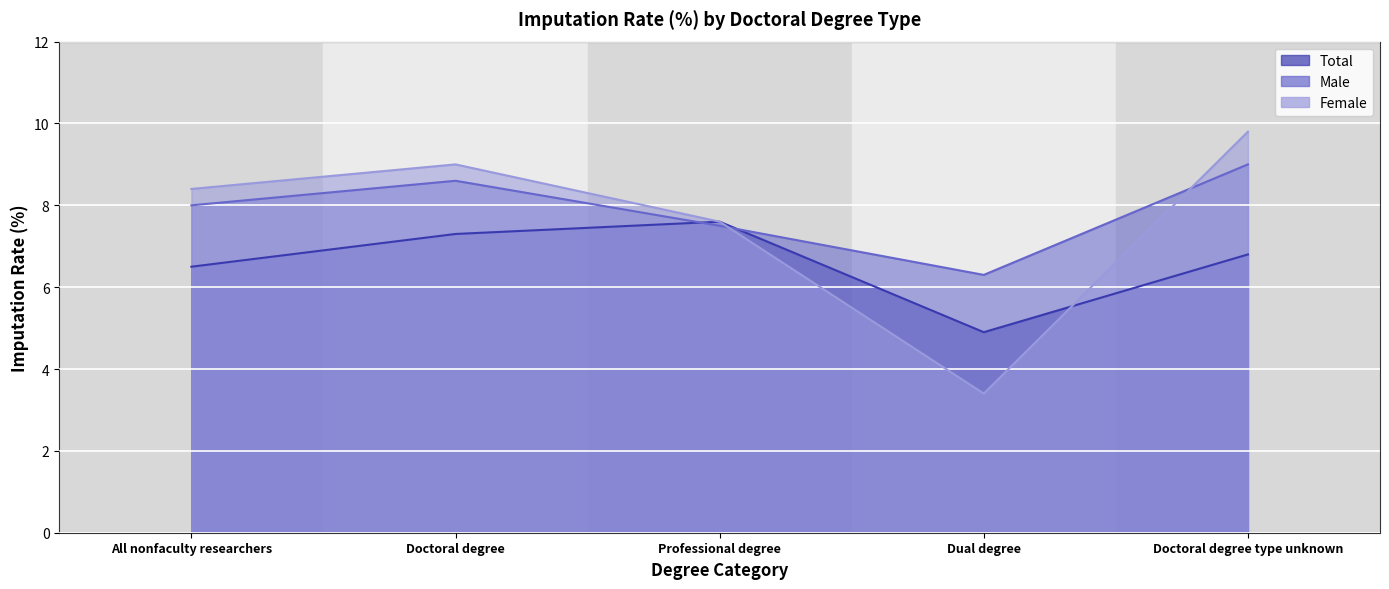

Is the value of Total at Doctoral degree type unknown greater than the value of Male at Dual degree?

Yes